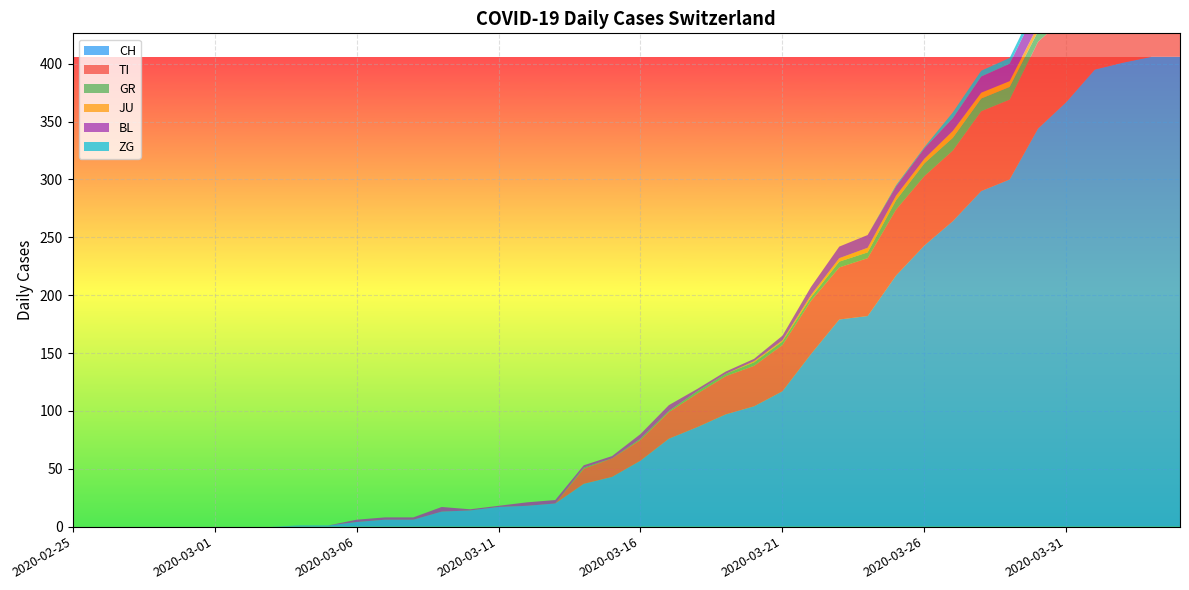

Reading left to right, list all the values displayed in this chart.

CH: 0	0	0	0	0	0	0	0	1	1	4	6	6	13	14	17	18	20	37	43	57	76	86	97	104	117	149	179	182	217	243	264	290	300	344	367	395	401	406	406
TI: 0	0	0	0	0	0	0	0	0	0	0	0	0	0	0	0	0	0	13	16	18	23	29	33	35	40	46	45	50	57	60	61	69	69	75	74	76	75	75	72
GR: 0	0	0	0	0	0	0	0	0	0	0	0	0	0	0	0	0	0	1	0	1	1	2	2	3	3	3	5	5	8	11	11	11	11	9	10	11	11	10	10
JU: 0	0	0	0	0	0	0	0	0	0	0	0	0	0	0	0	0	0	0	0	0	0	0	0	1	1	2	3	4	4	4	6	5	5	5	5	5	3	3	3
BL: 0	0	0	0	0	0	0	0	0	0	2	2	2	4	1	1	3	3	2	2	4	5	2	2	2	4	7	10	11	8	9	11	14	15	17	18	17	18	18	19
ZG: 0	0	0	0	0	0	0	0	0	0	0	0	0	0	0	0	0	0	0	0	0	0	0	0	0	0	0	0	0	1	1	5	5	5	5	6	5	5	7	7